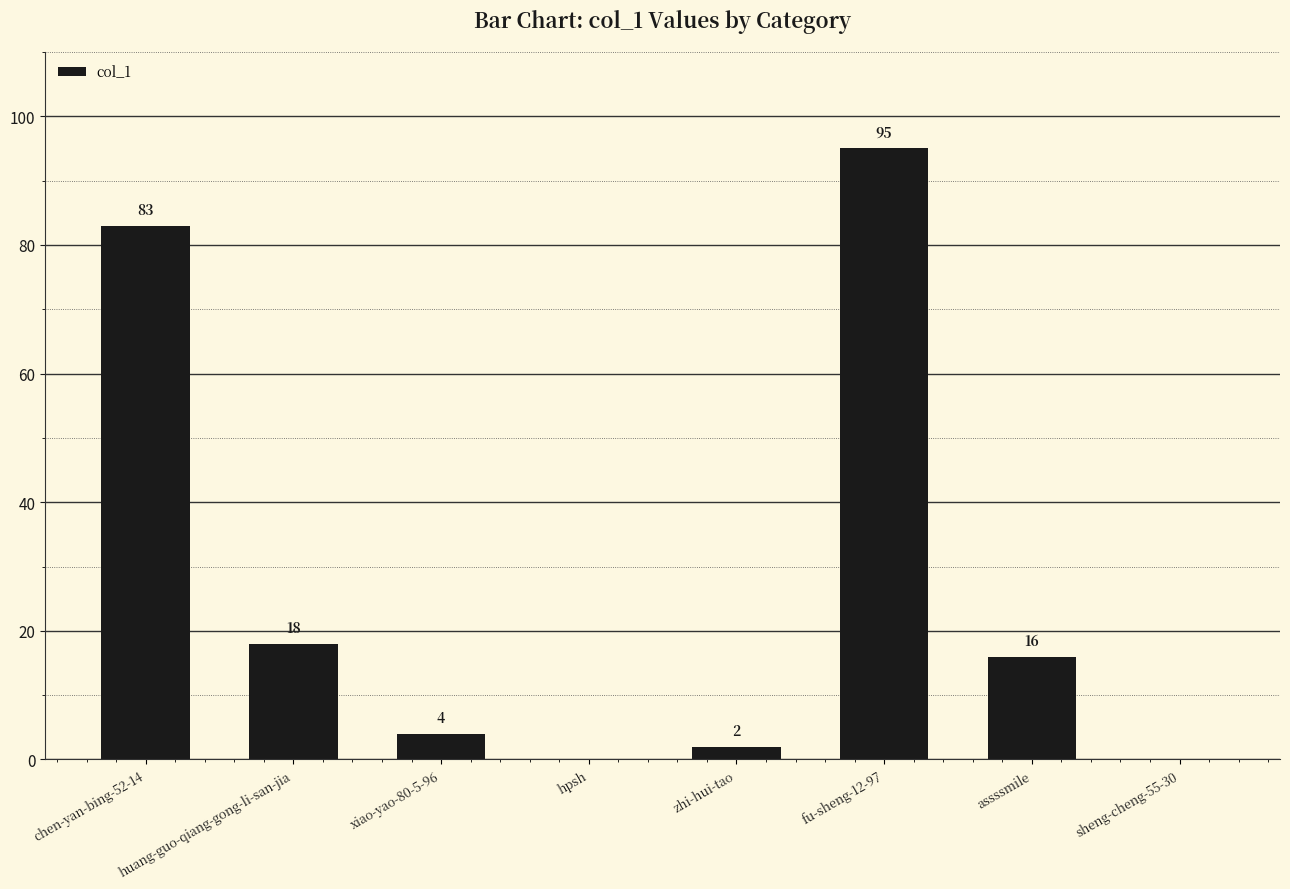

What is the maximum value shown in the chart?

95